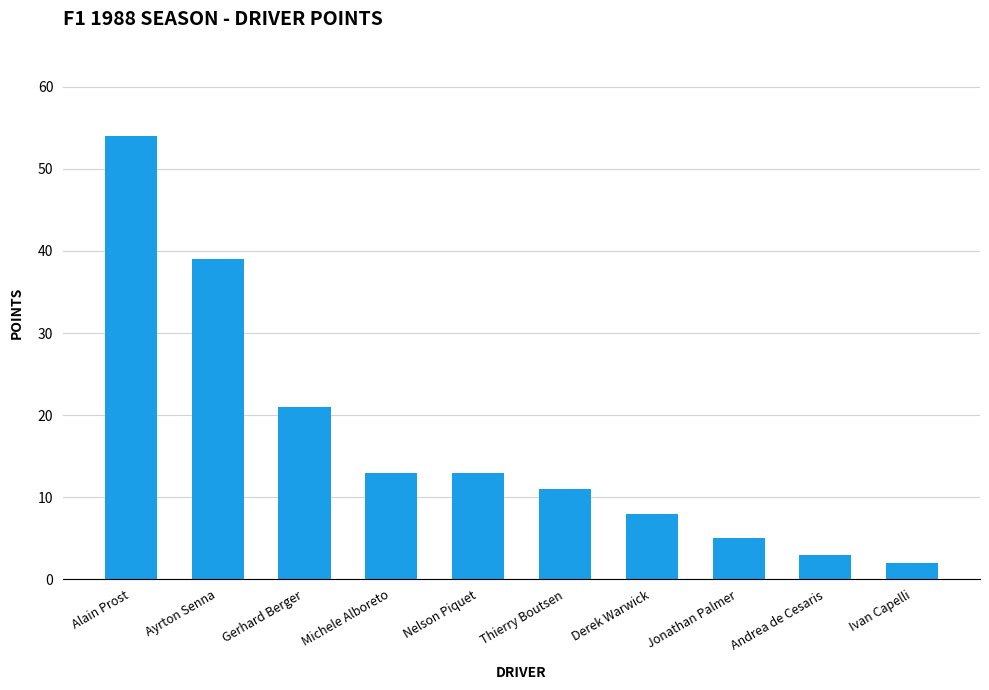

What is the average value?

17